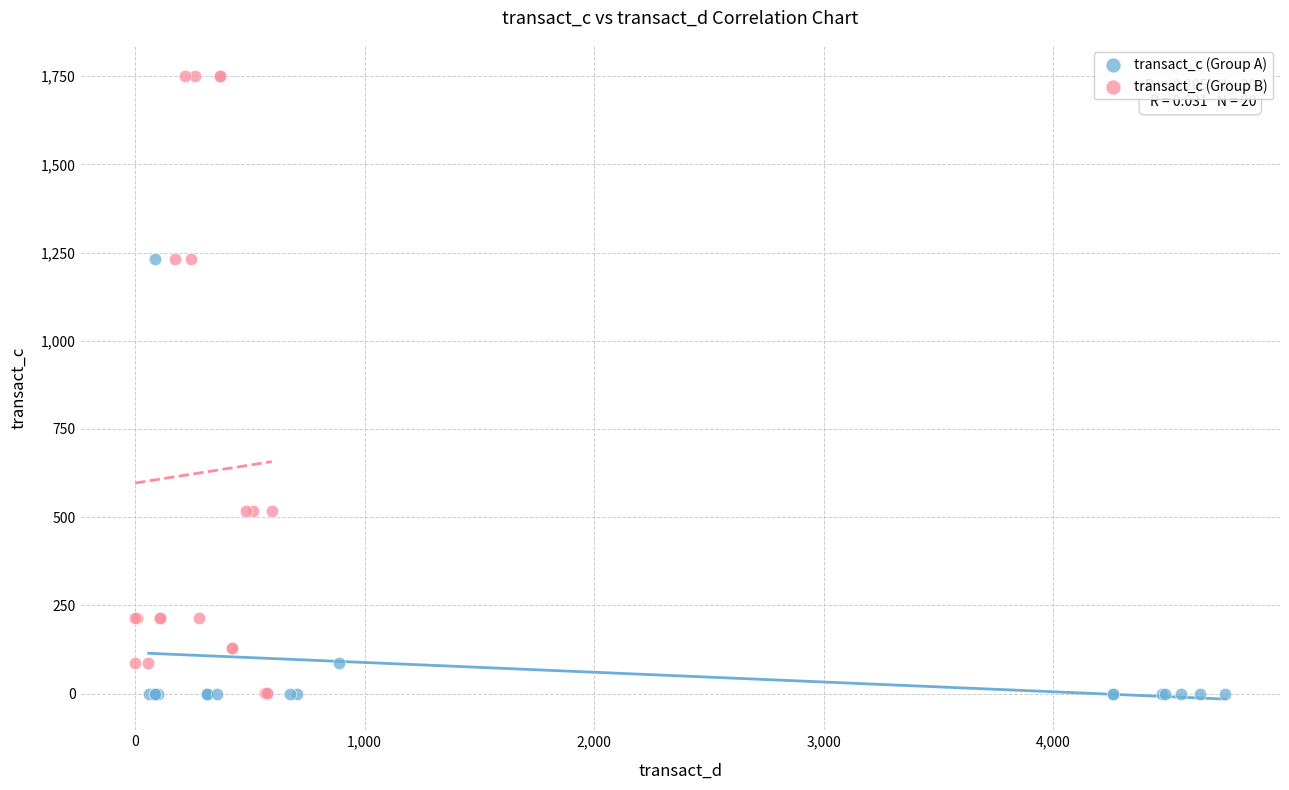

What are all the series names shown in the legend?

transact_c (Group A), transact_c (Group B)